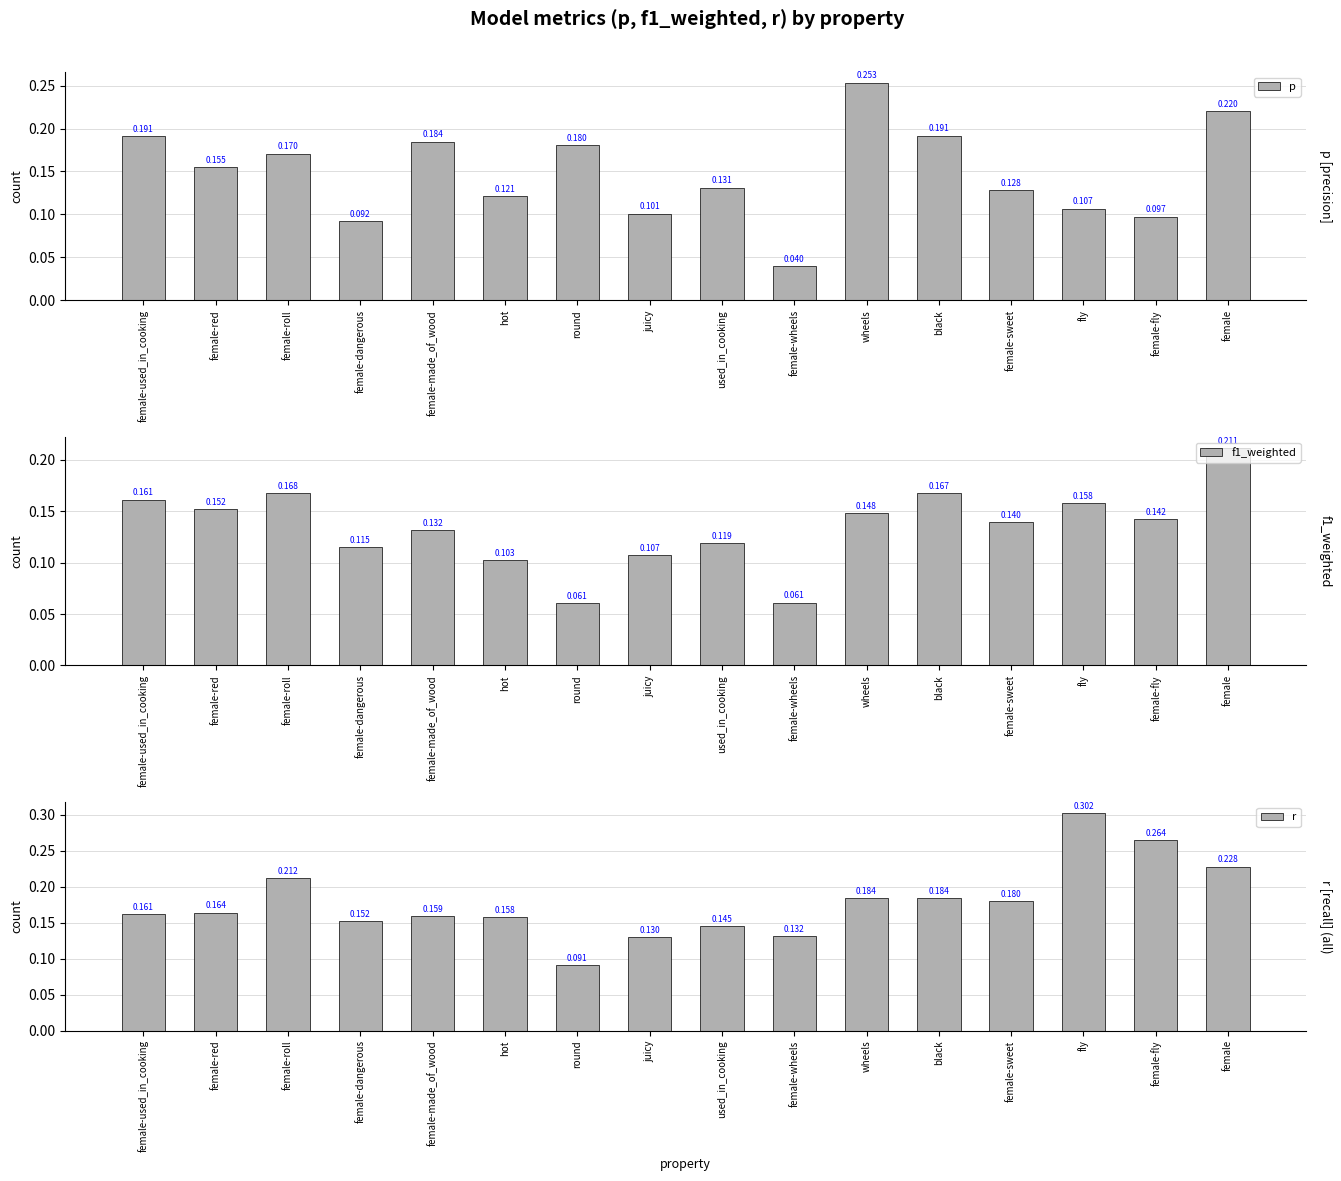

The value of f1_weighted at black is 0.2. True or false?

True